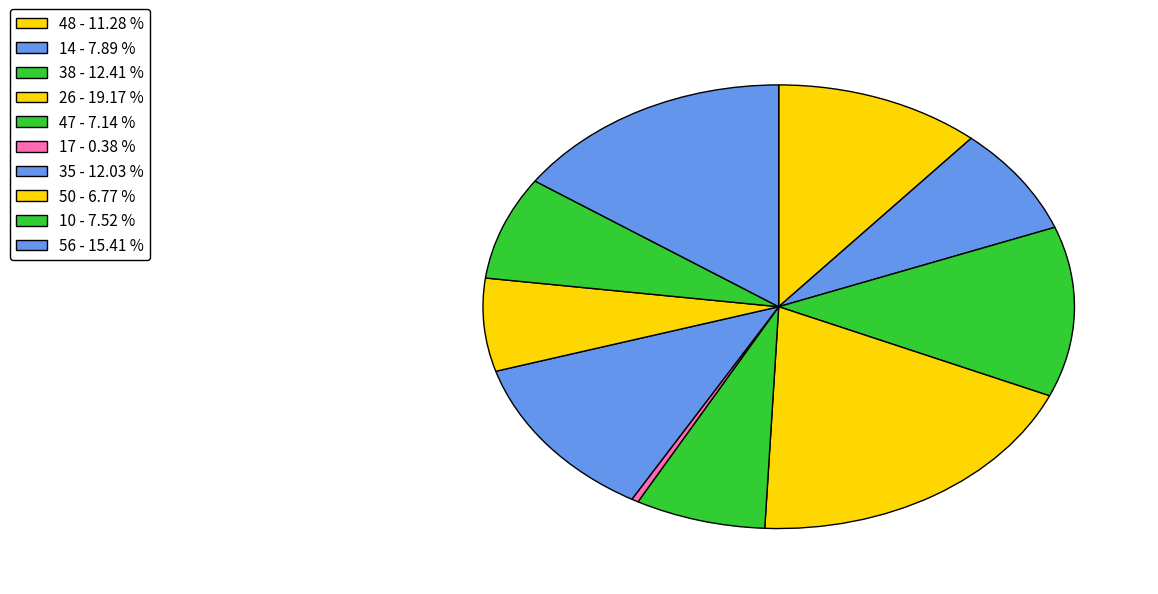

To the nearest percent, what is the combined percentage of 38 and 10?

20%